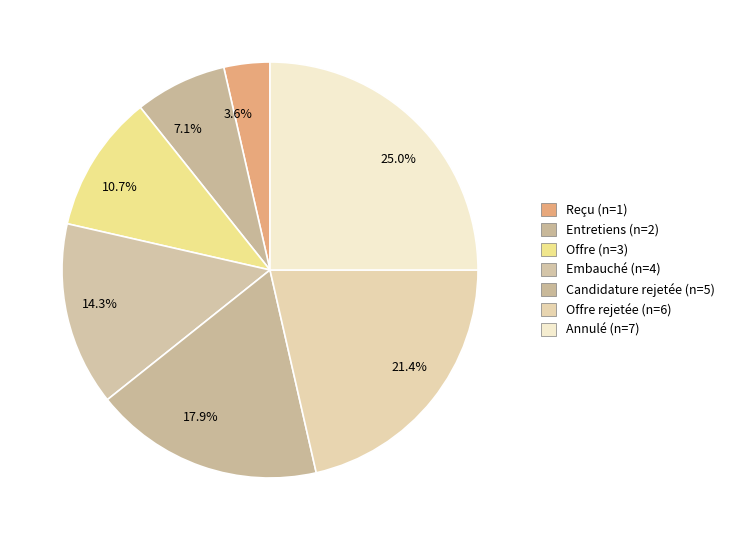

How many segments does this pie chart have?

7